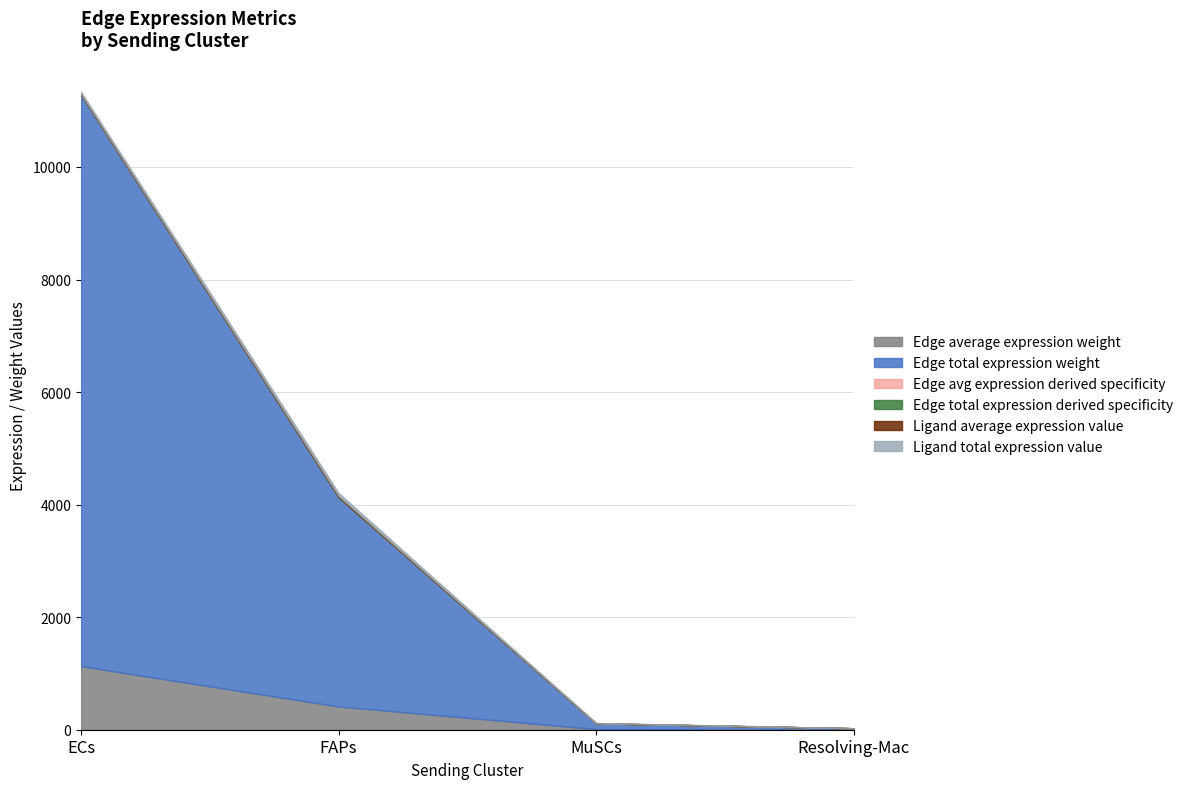

Where does the Ligand total expression value series first go above 36?

ECs